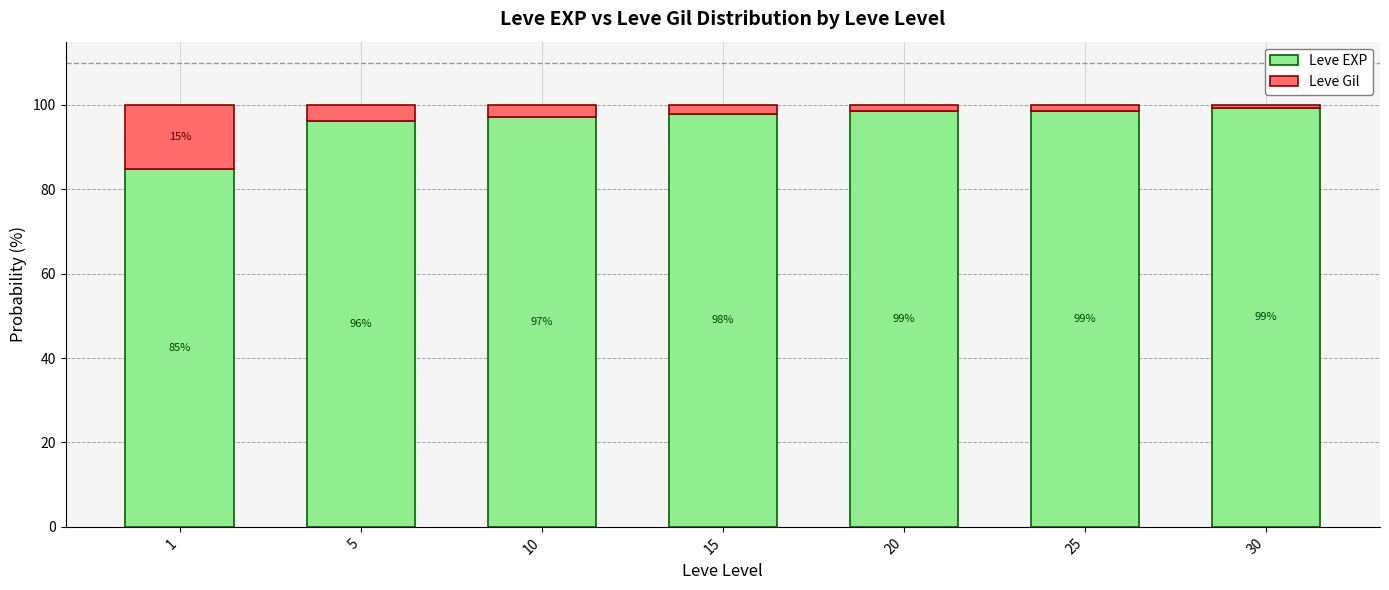

At which label is Leve EXP closest to 92?

5